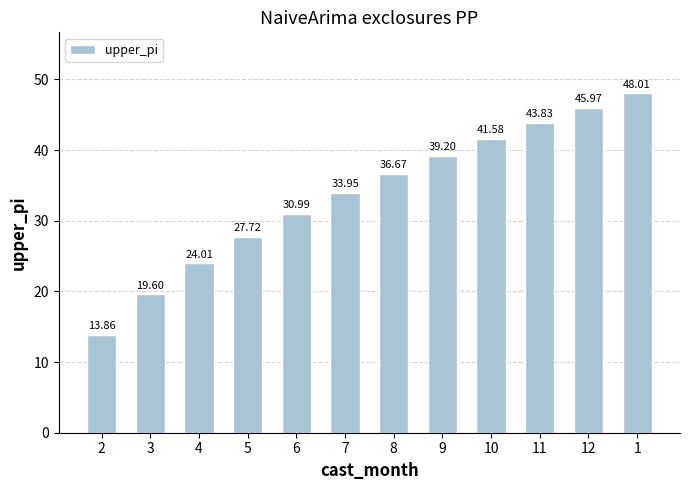

What position from the left is 7?

6